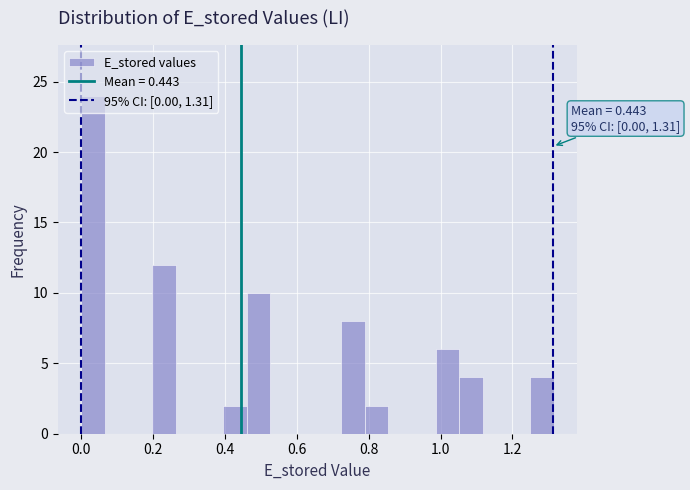

Read against the x-axis, roughly where is the centre of the tallest bar?

0.04